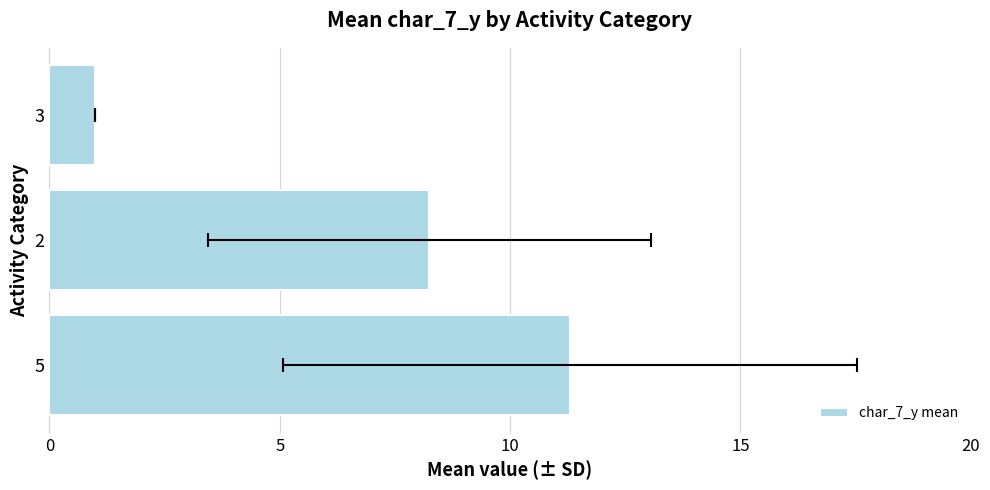

What is the value of the 2nd bar from the left?

8.2